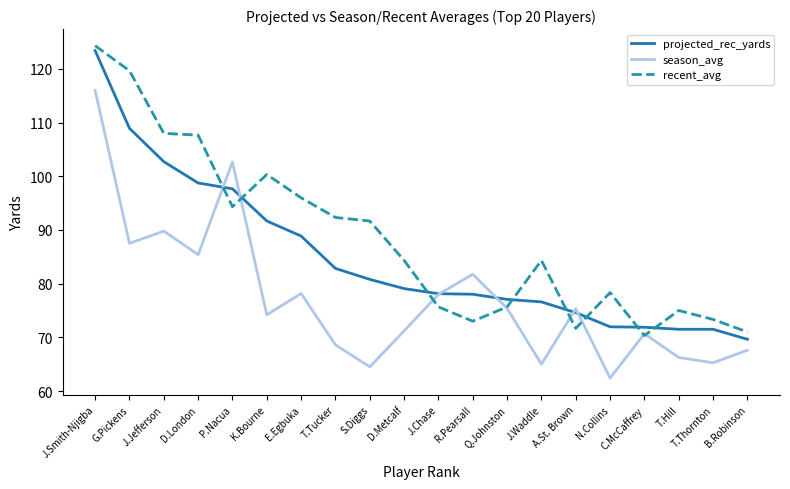

Where does the recent_avg series first go above 84?

J.Smith-Njigba